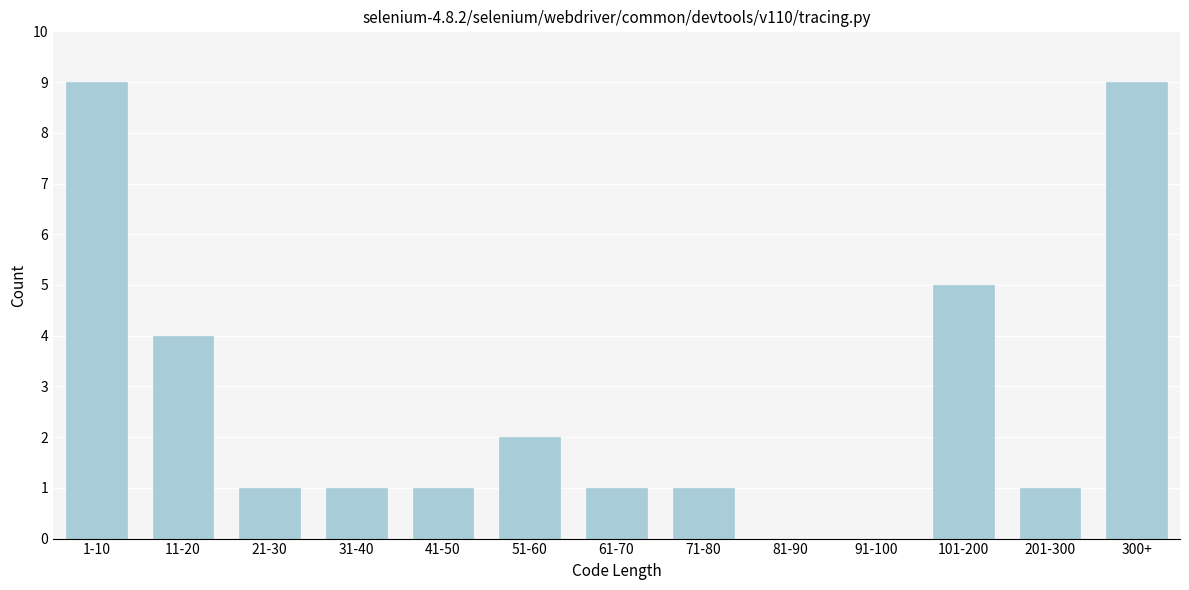

Reading left to right, list all the values displayed in this chart.

1-10=9	11-20=4	21-30=1	31-40=1	41-50=1	51-60=2	61-70=1	71-80=1	81-90=0	91-100=0	101-200=5	201-300=1	300+=9